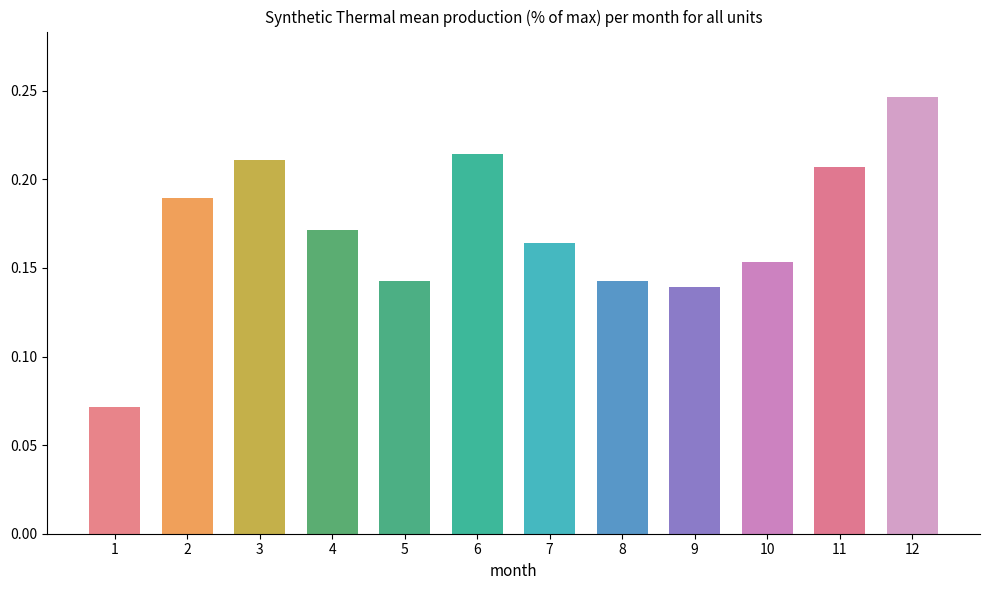

At which category is the sum across all series the highest?

12